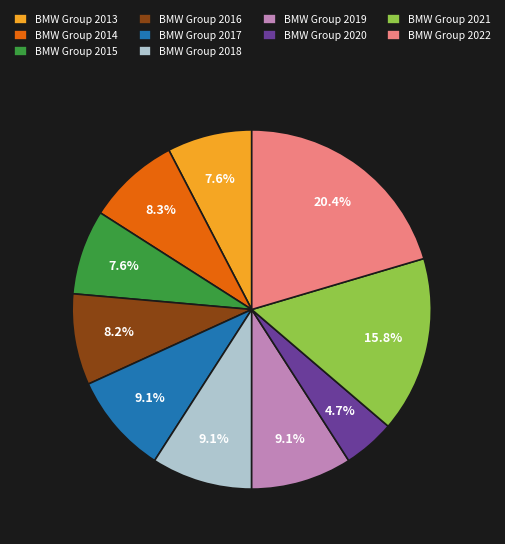

Is there a majority slice in this chart?

No